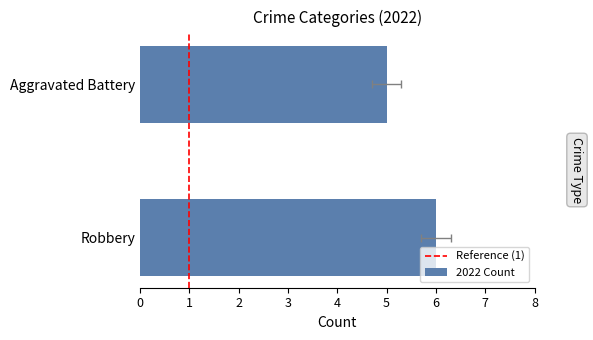

Does the chart contain stacked bars?

No